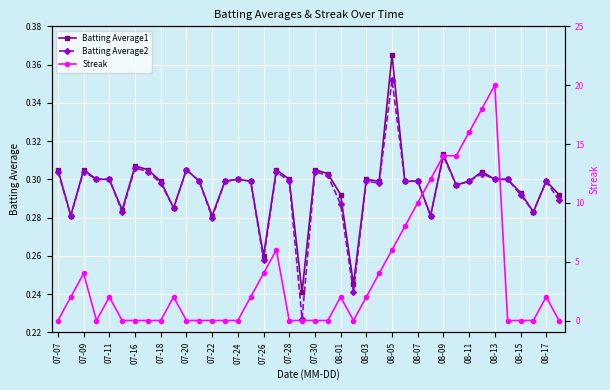

Which series ends up on top after the final intersection of Batting Average2 and Streak?

Batting Average2